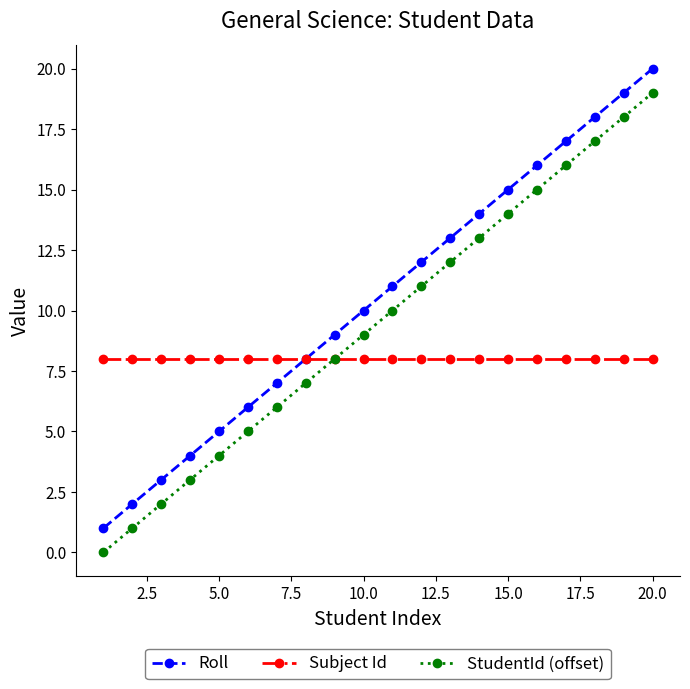

What is the value of the Subject Id point at the 6th from the left?

8